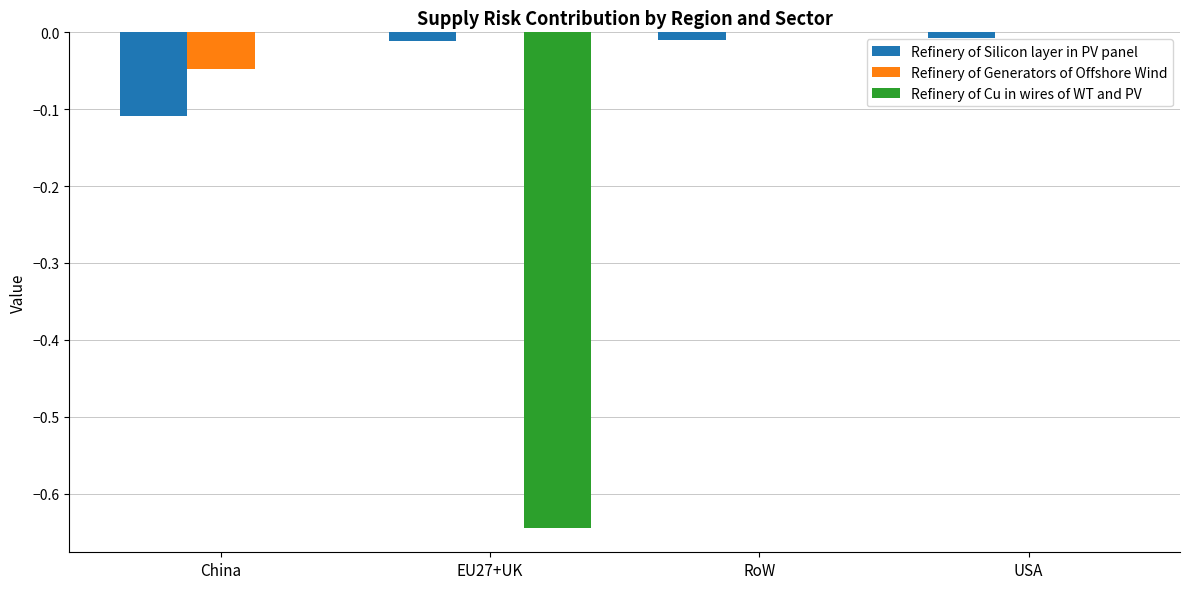

Which series has the largest total across all categories?

Refinery of Generators of Offshore Wind